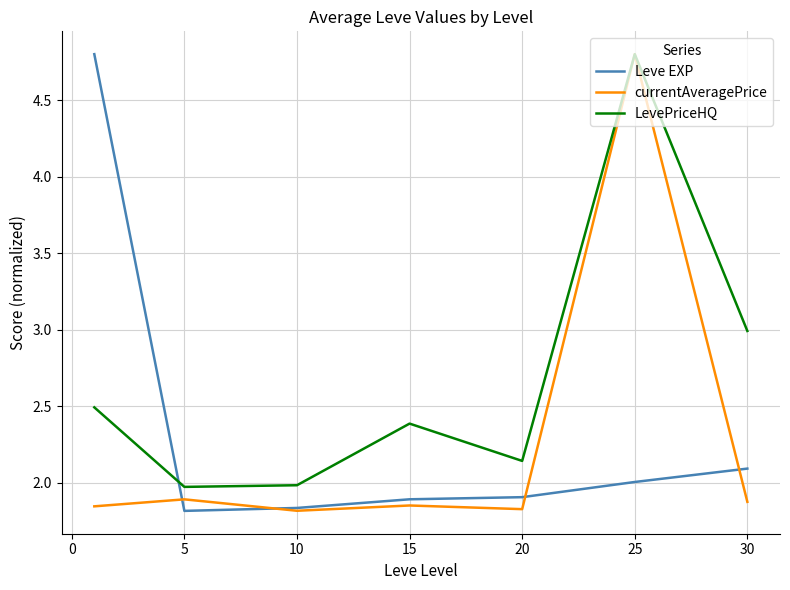

What is the highest value of the LevePriceHQ series?

4.8